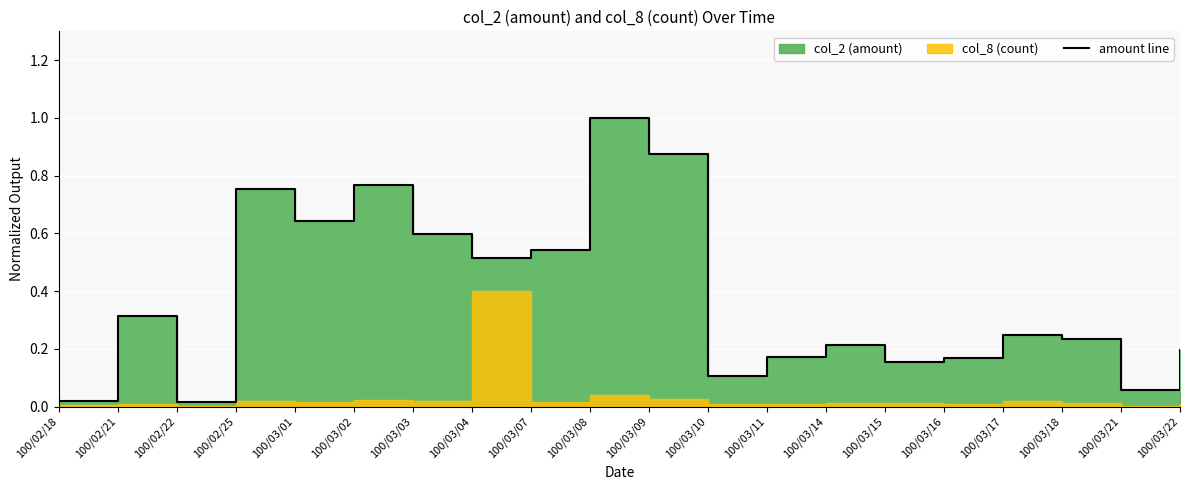

What is the label of the 6th point from the right?

100/03/15